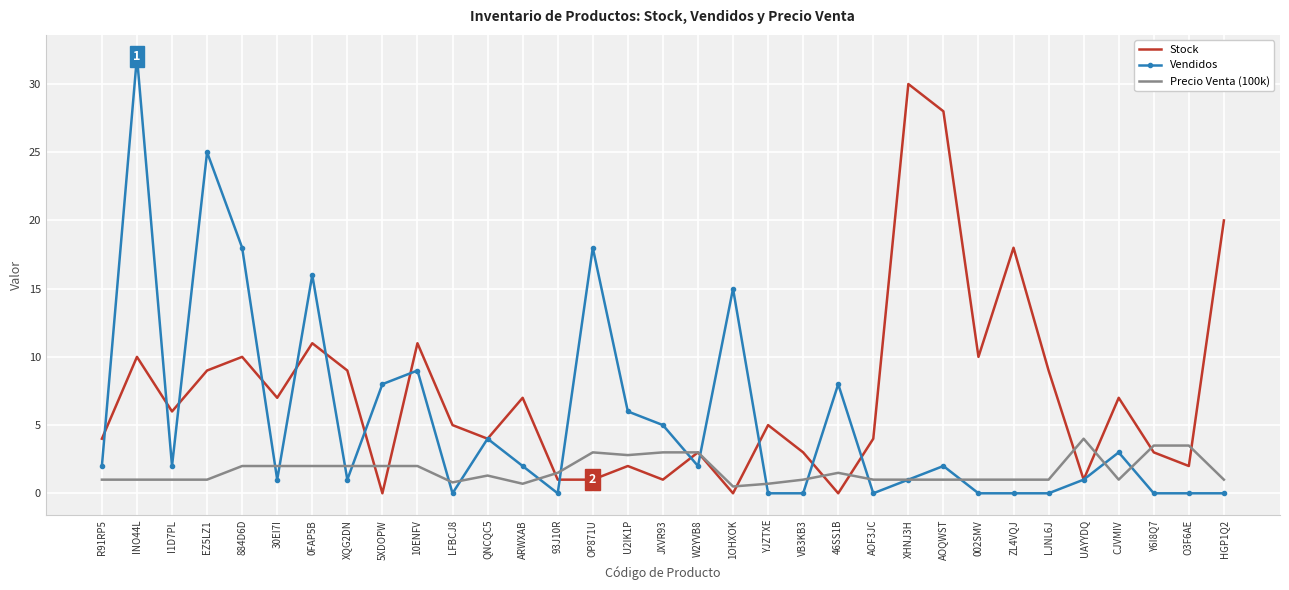

Which series has the largest range (max minus min)?

Vendidos